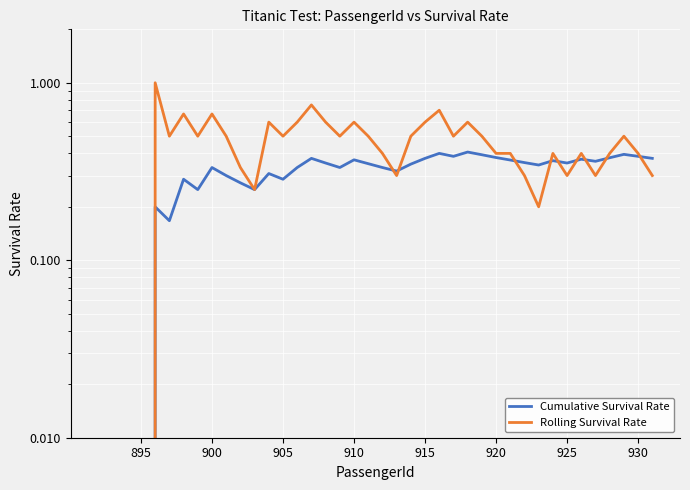

How many intersections are there between Cumulative Survival Rate and Rolling Survival Rate?

9